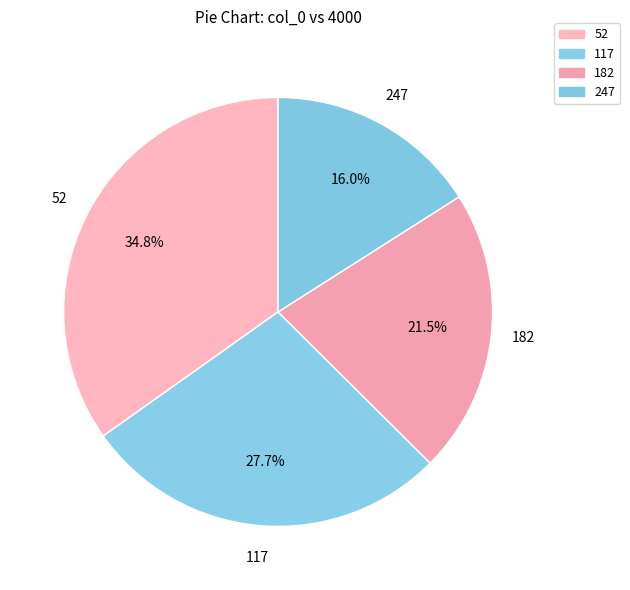

To the nearest percent, what percentage of the pie is 52?

35%